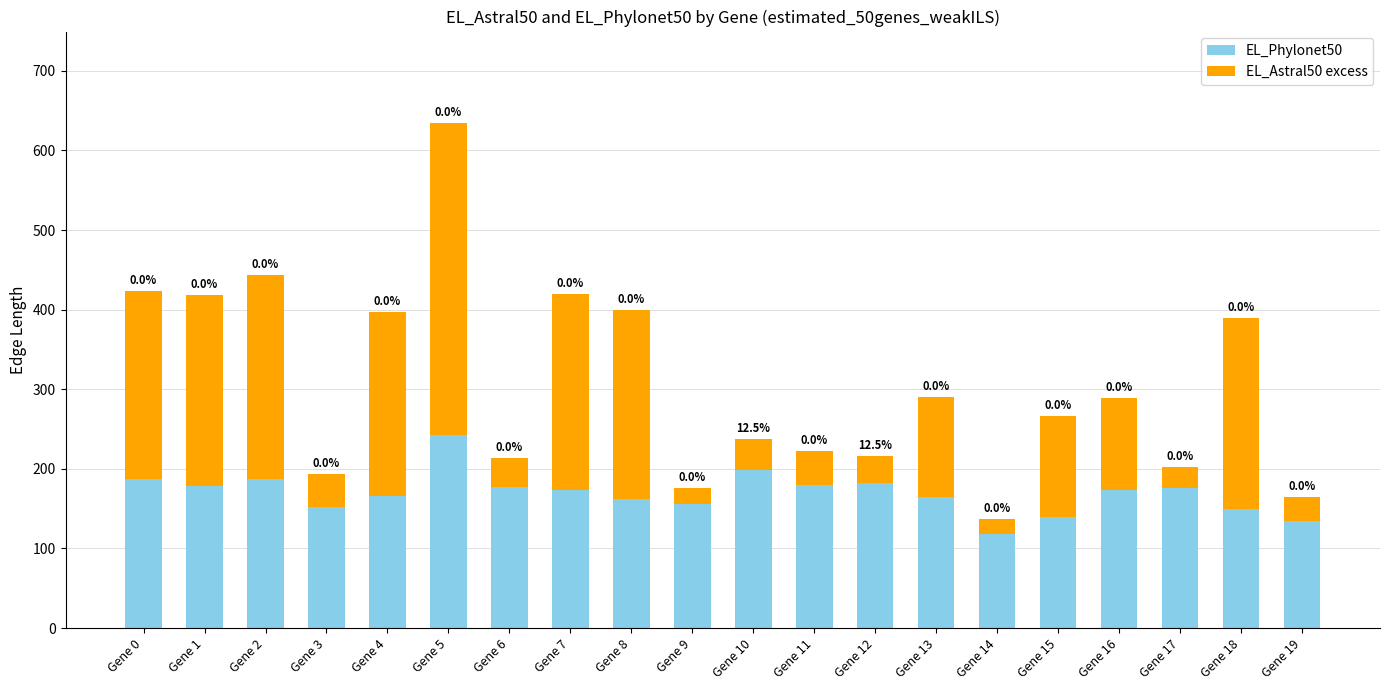

What are all the series names shown in the legend?

EL_Phylonet50, EL_Astral50 excess